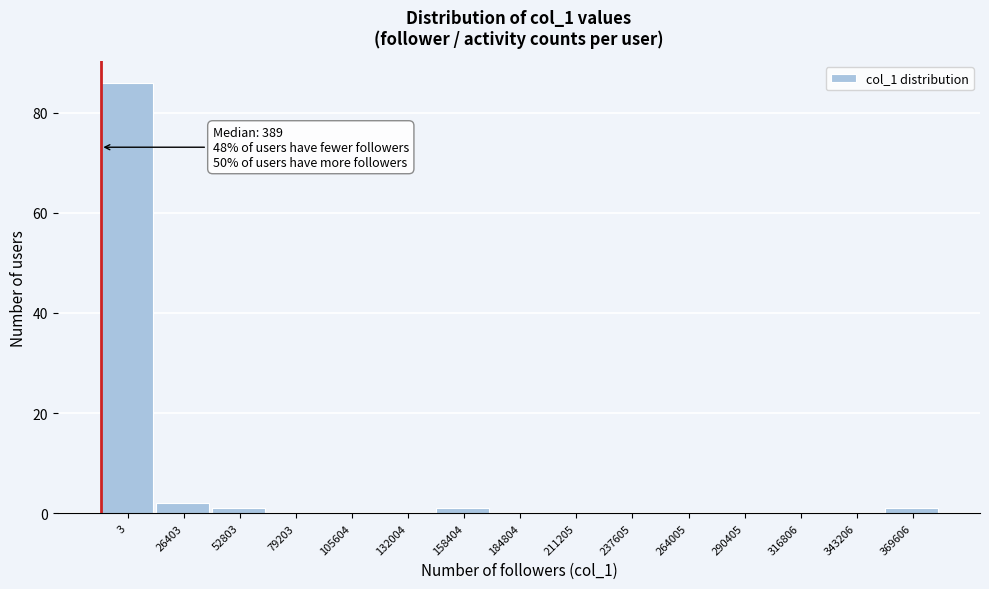

Reading left to right, what are all the values shown in this chart?

3=86	26403=2	52803=1	79203=0	105604=0	132004=0	158404=1	184804=0	211205=0	237605=0	264005=0	290405=0	316806=0	343206=0	369606=1